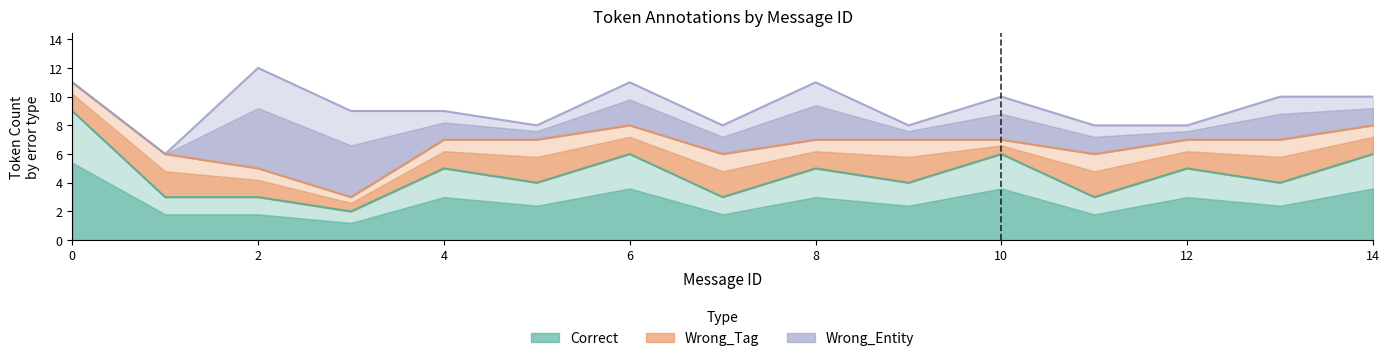

What is the greatest value displayed?

12